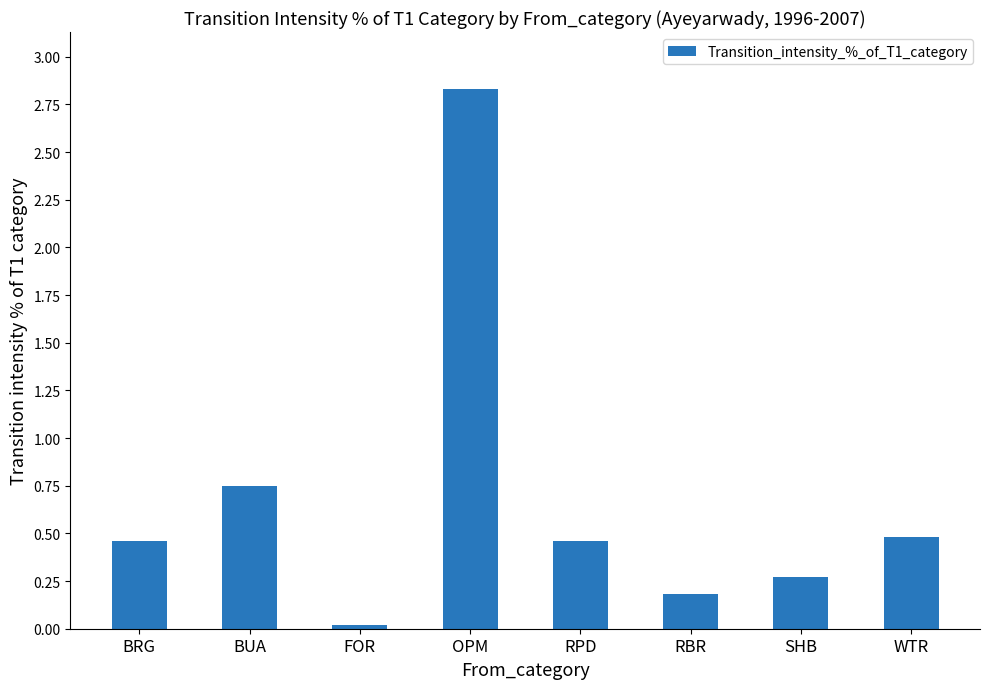

What is the label of the 5th bar from the left?

RPD